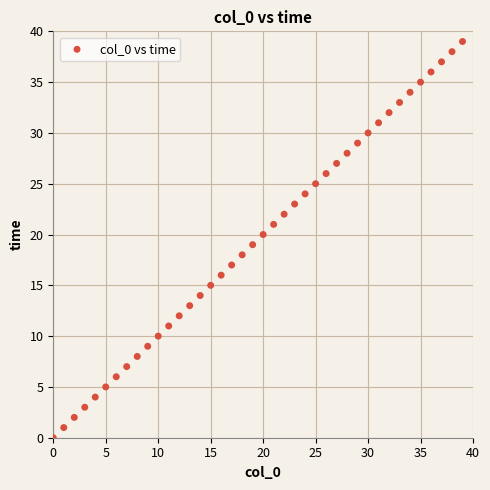

What is the range of Y values (max minus min)?

39